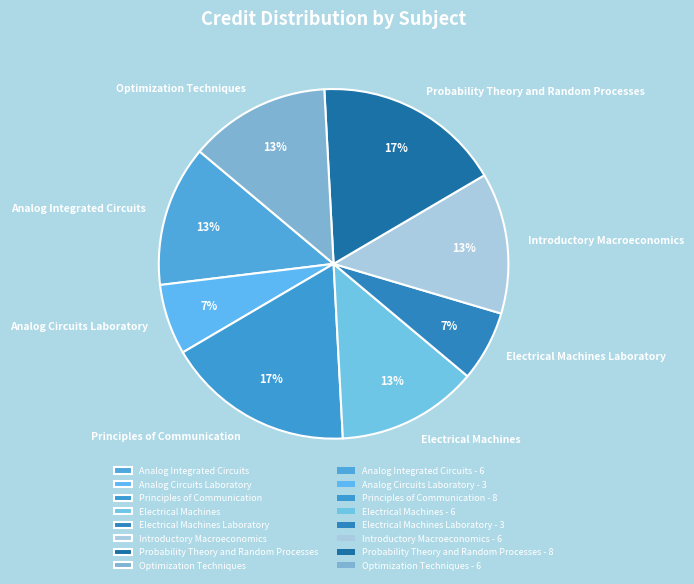

True or false: Electrical Machines Laboratory accounts for 1% of the total.

False